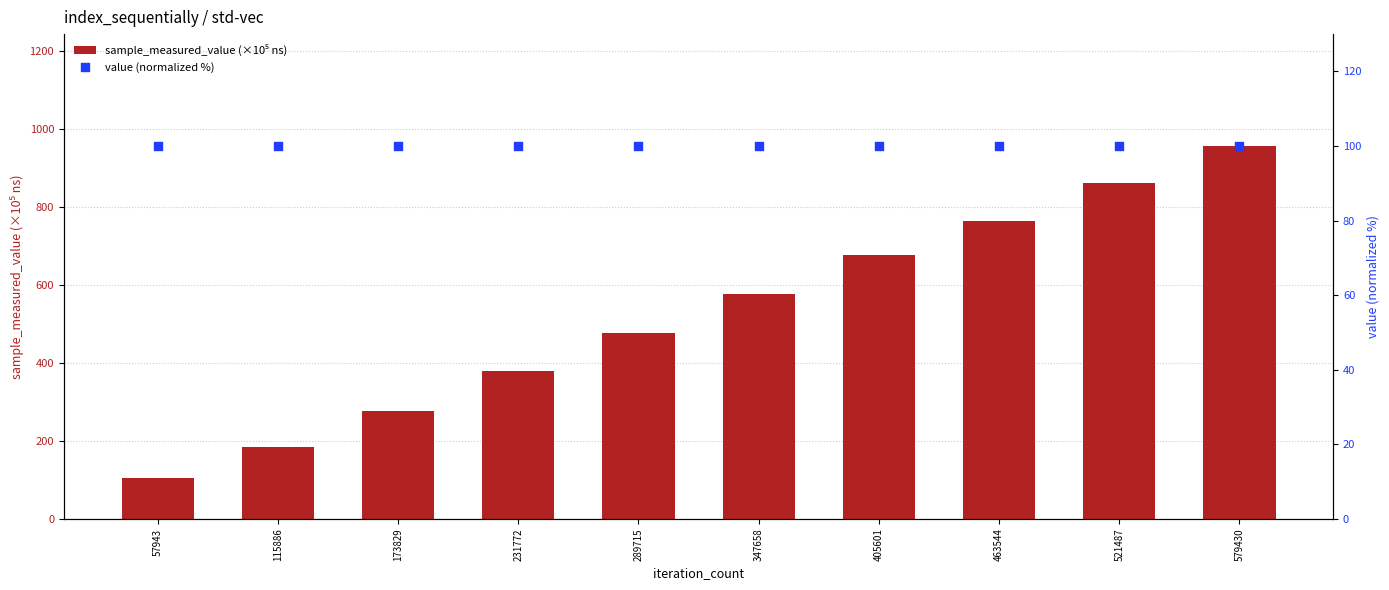

What are all the series names shown in the legend?

sample_measured_value (×10⁵ ns), value (normalized %)